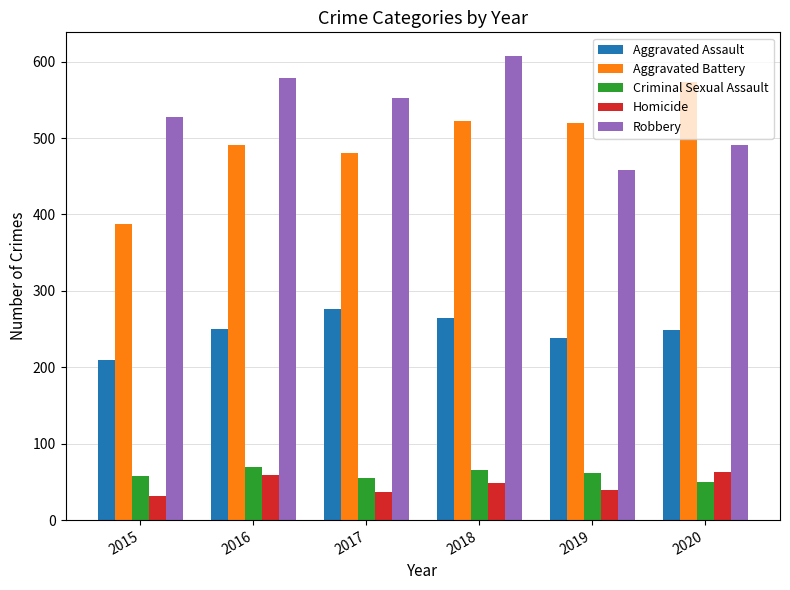

What is the greatest value displayed?

608